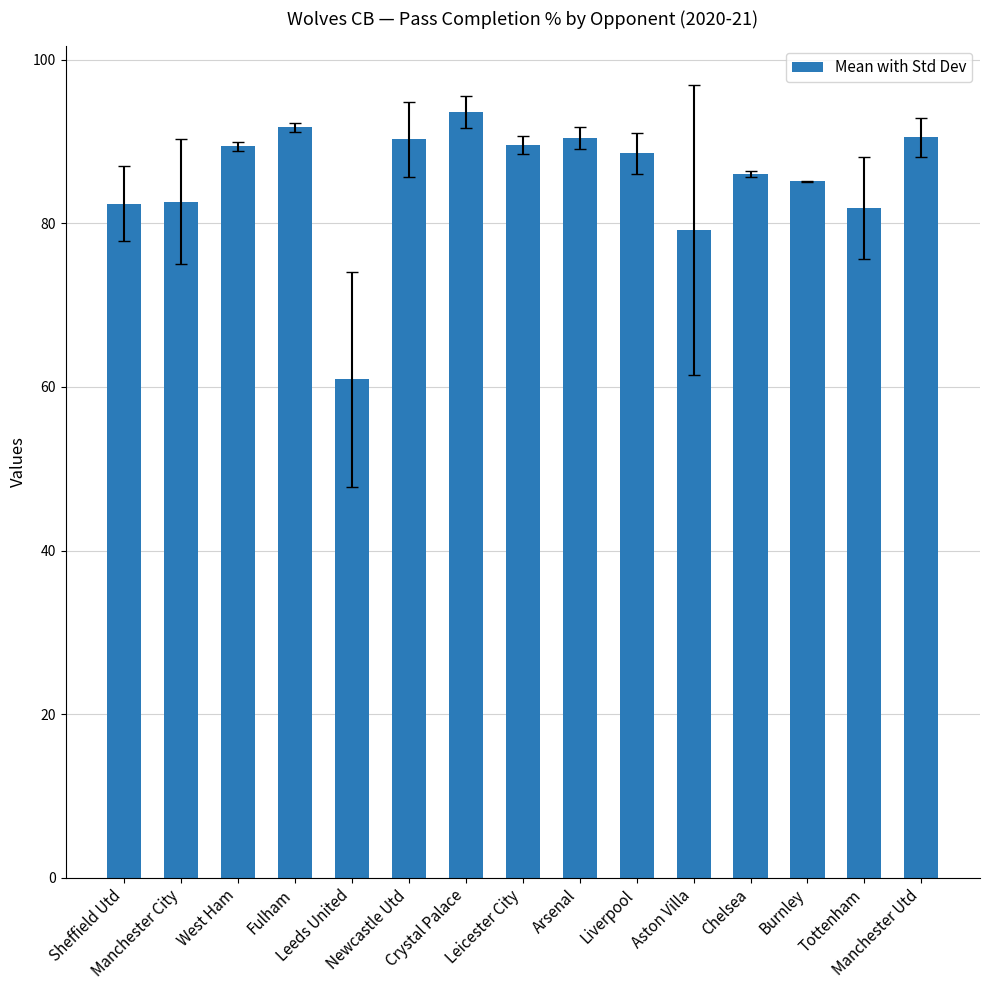

How many data points are above 88?

8